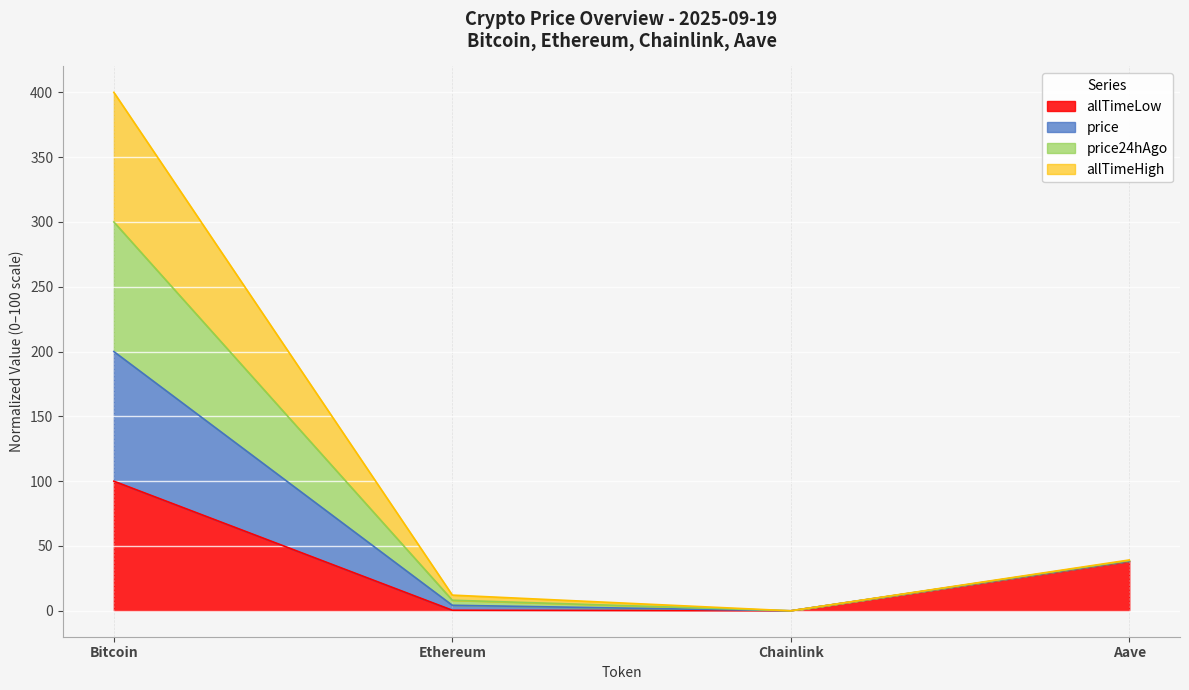

At which category is the sum across all series the highest?

Bitcoin